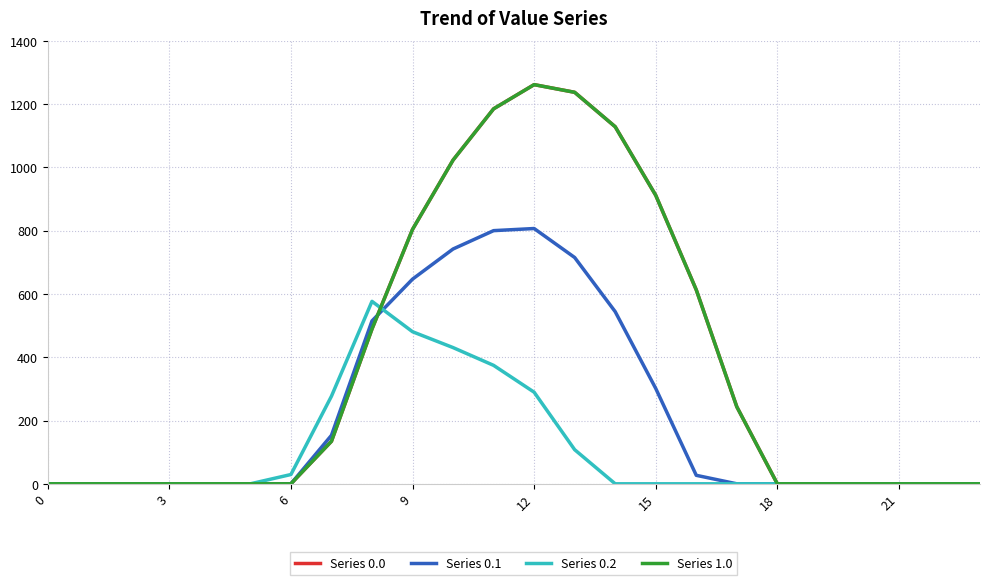

Does the chart display data point markers on the line(s)?

No